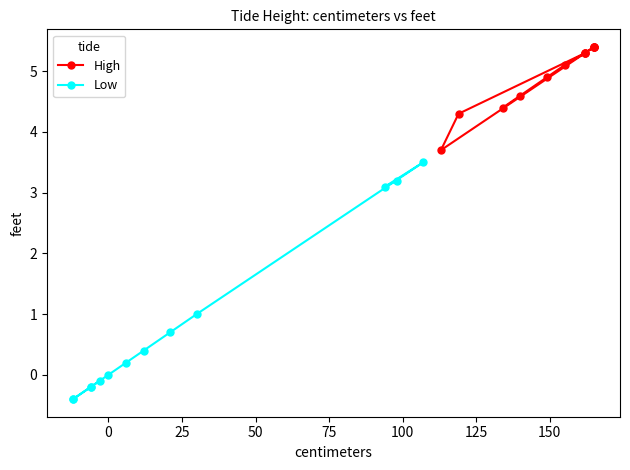

Rank the series by their maximum value, from lowest to highest.

Low, High